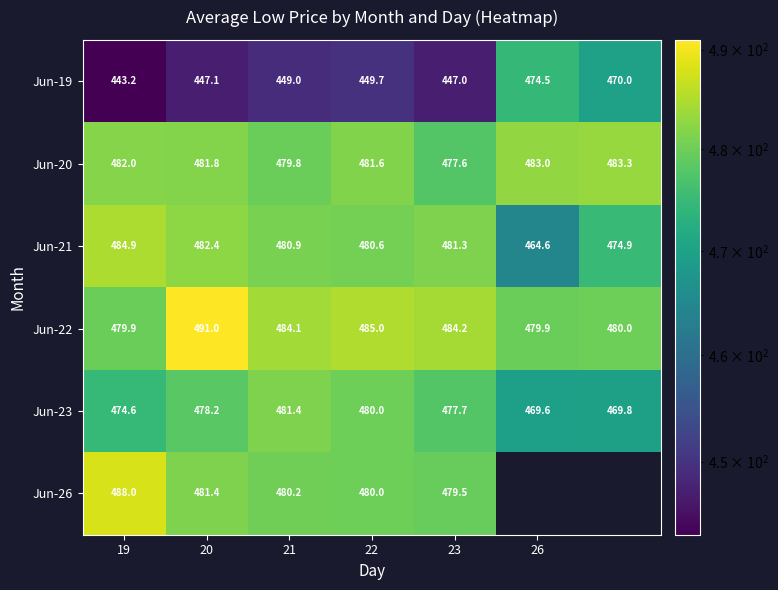

How many categories are shown in the chart?

7